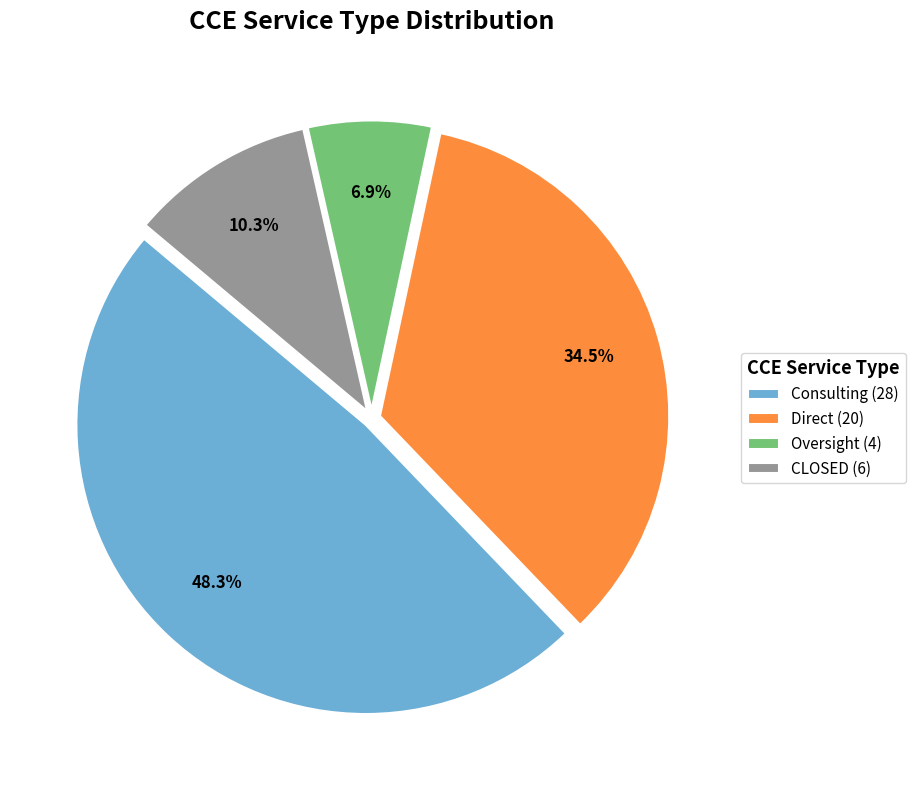

Does Consulting represent more than half of the total?

No